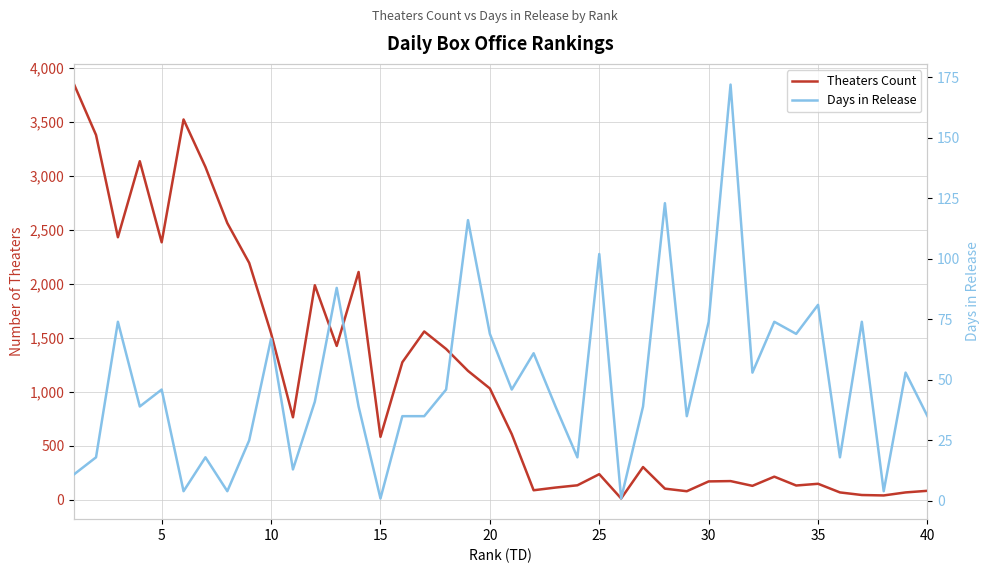

How many data points does each series have?

40